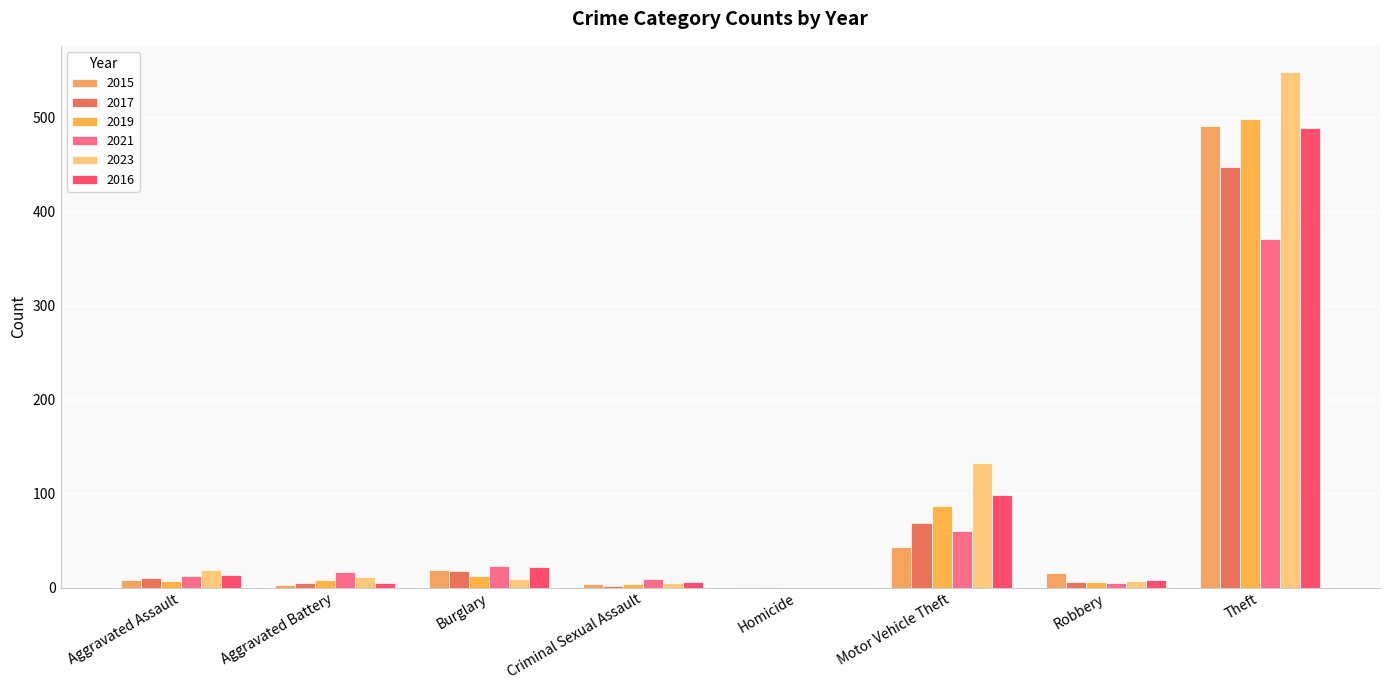

What position from the right is Aggravated Battery?

7